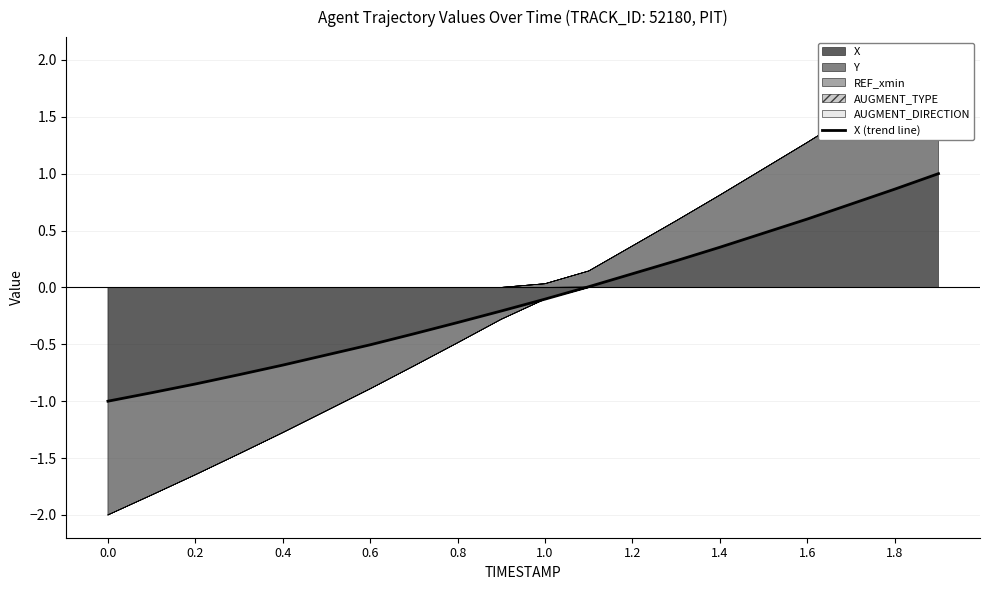

What is the minimum value for X (trend line)?

-1.0